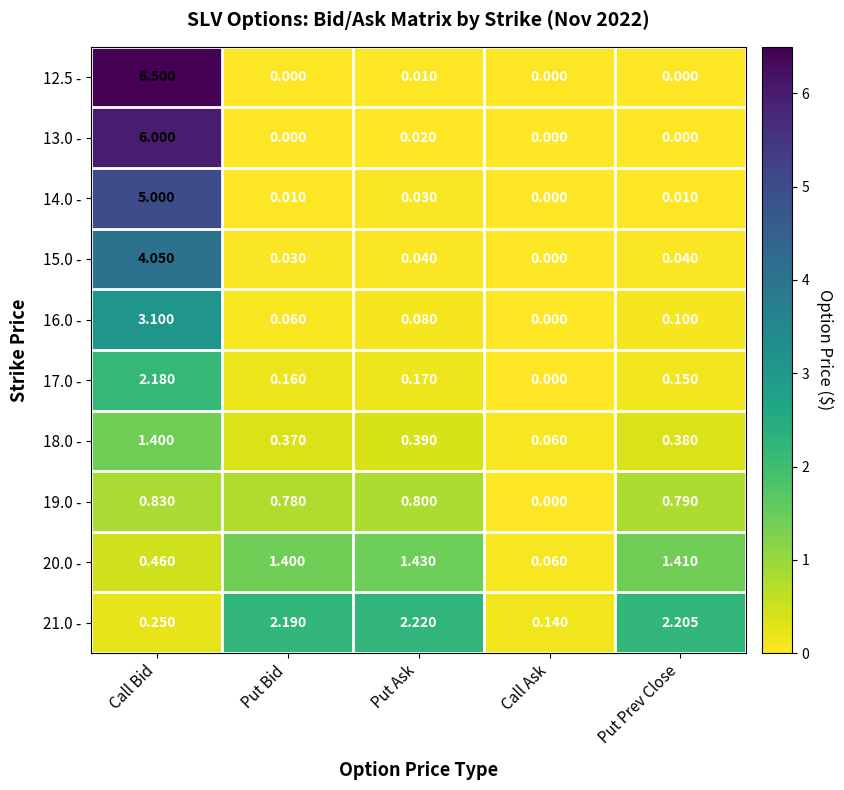

What is the maximum value shown in the chart?

6.5